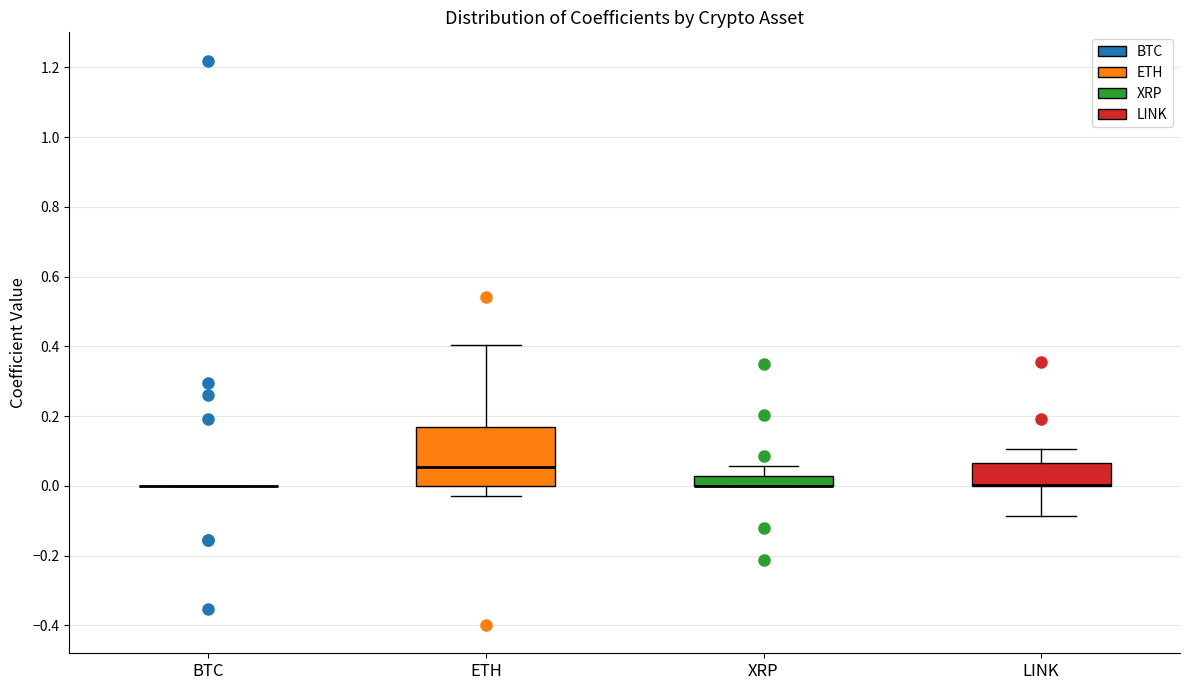

Comparing the boxes themselves (not the whiskers), which one is the tallest?

ETH